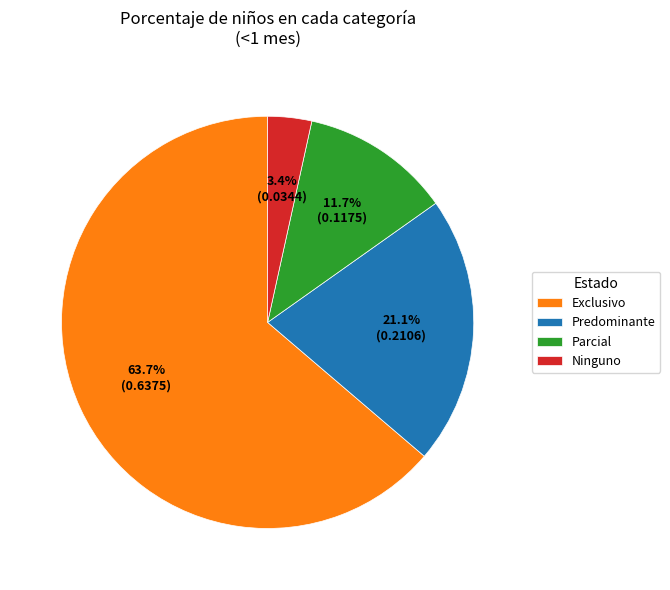

The Predominante slice represents 7% of the pie. True or false?

False